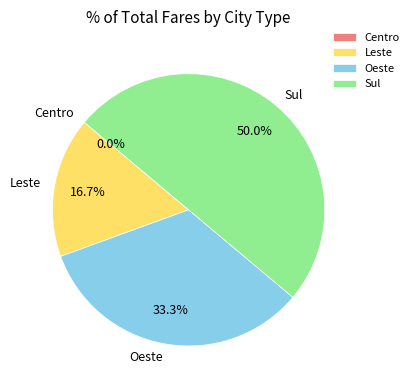

What is the smallest slice in the pie chart?

Centro